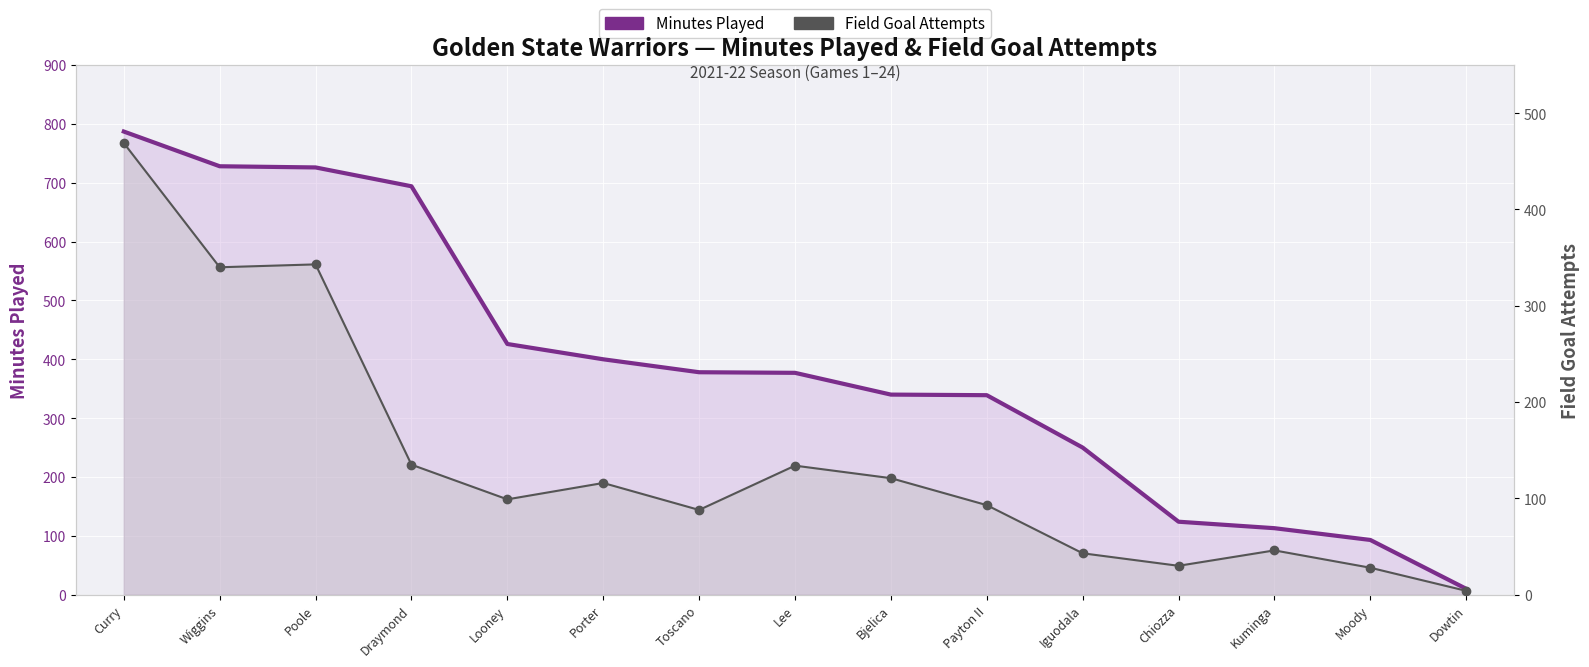

Which series contains the highest Y value?

Minutes Played